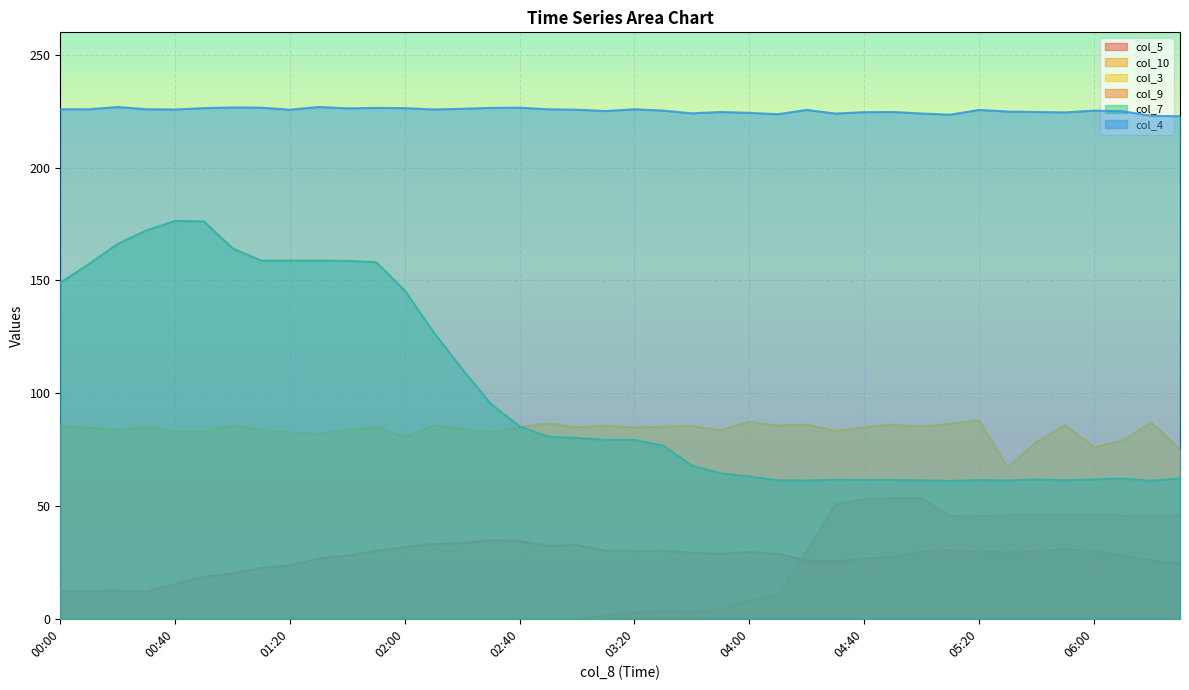

True or false: col_5 has a value of 21.5 at 05:30.

False